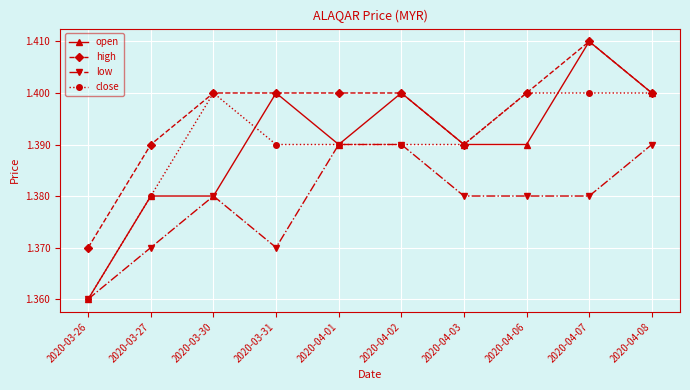

What is the label of the 4th point from the right?

2020-04-03